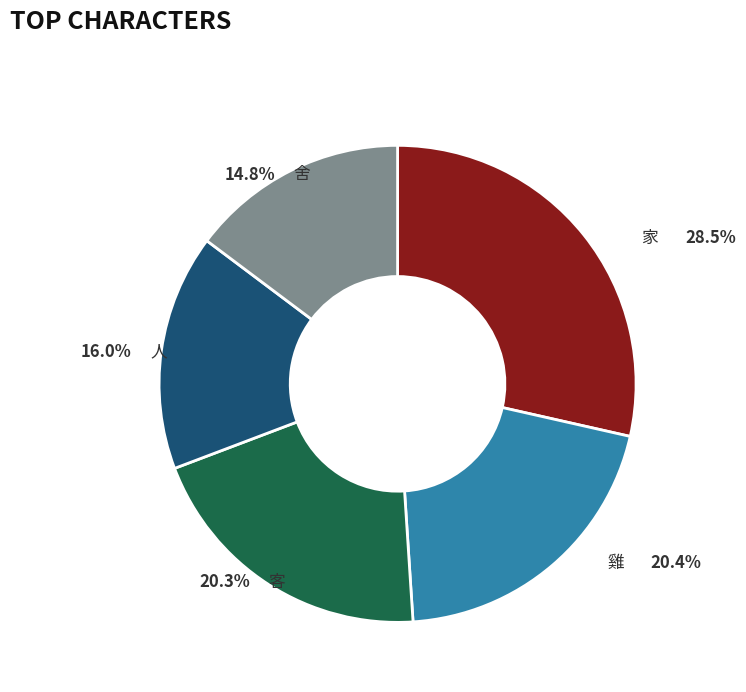

To the nearest percent, what is the difference between the largest and smallest slice percentages?

14%